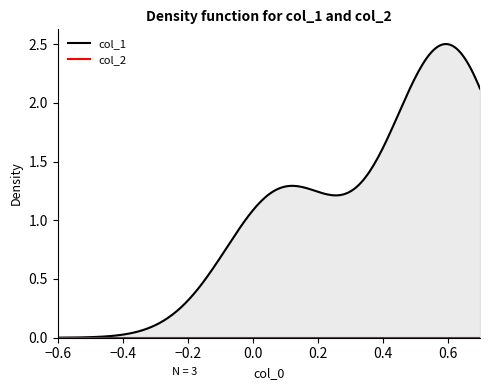

What is the average value of the col_1 series?

1